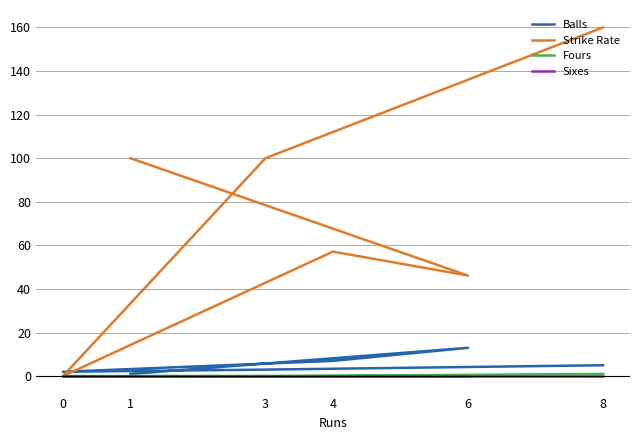

What is the average value of the Fours series?

0.2